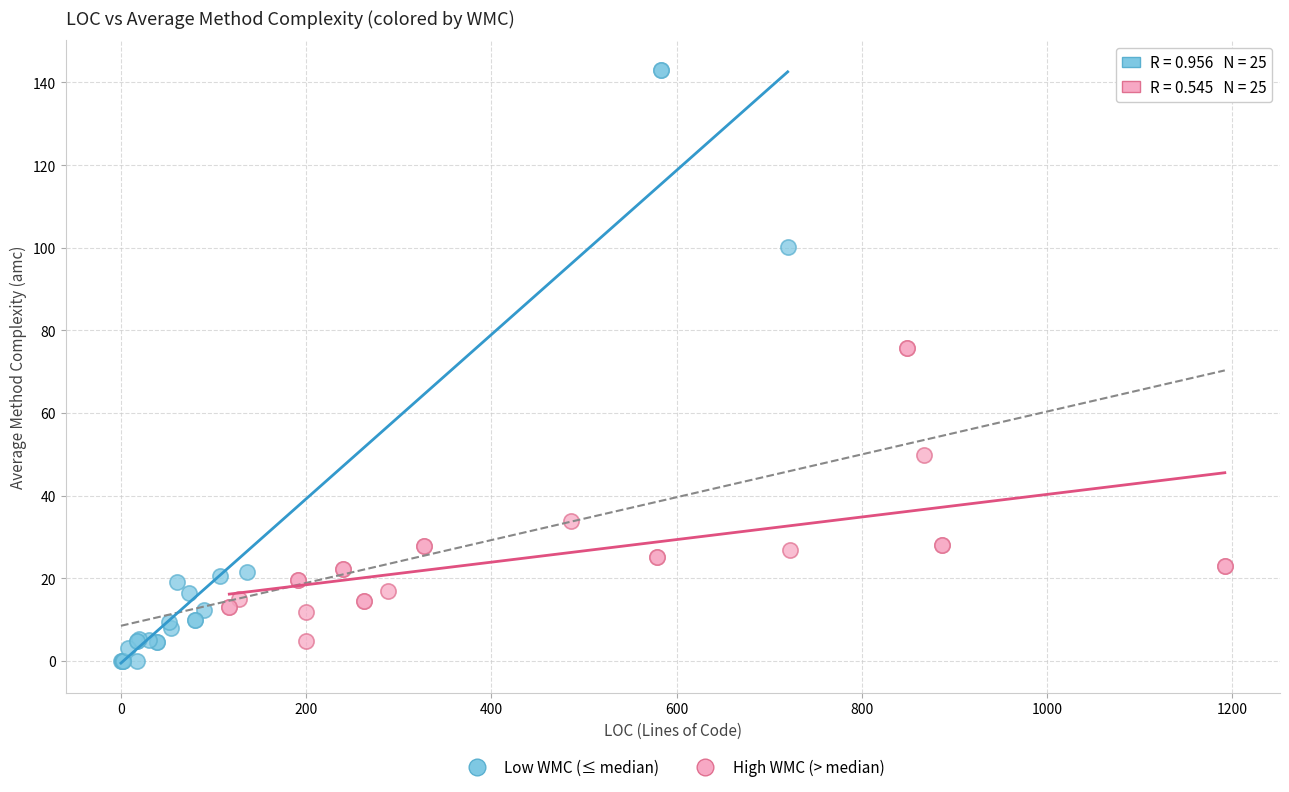

Which series has the largest Y range (max minus min)?

Low WMC (≤ median)